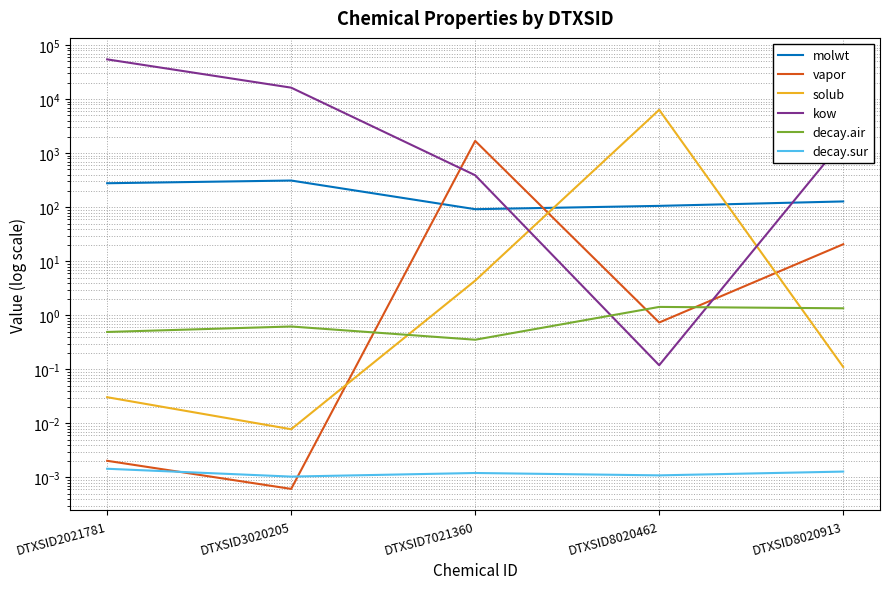

Does the chart have visible grid lines?

Yes